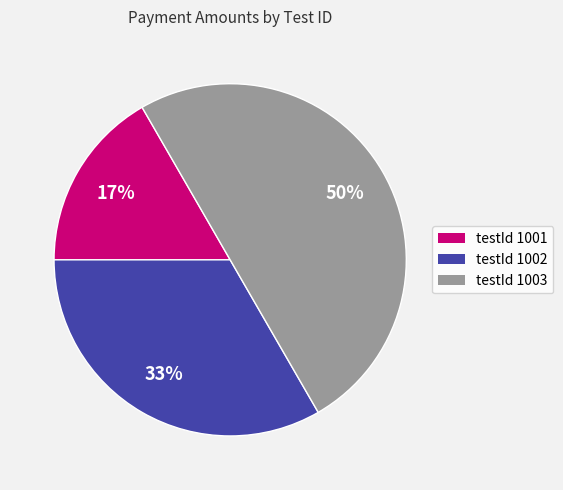

Count the number of slices in the pie.

3